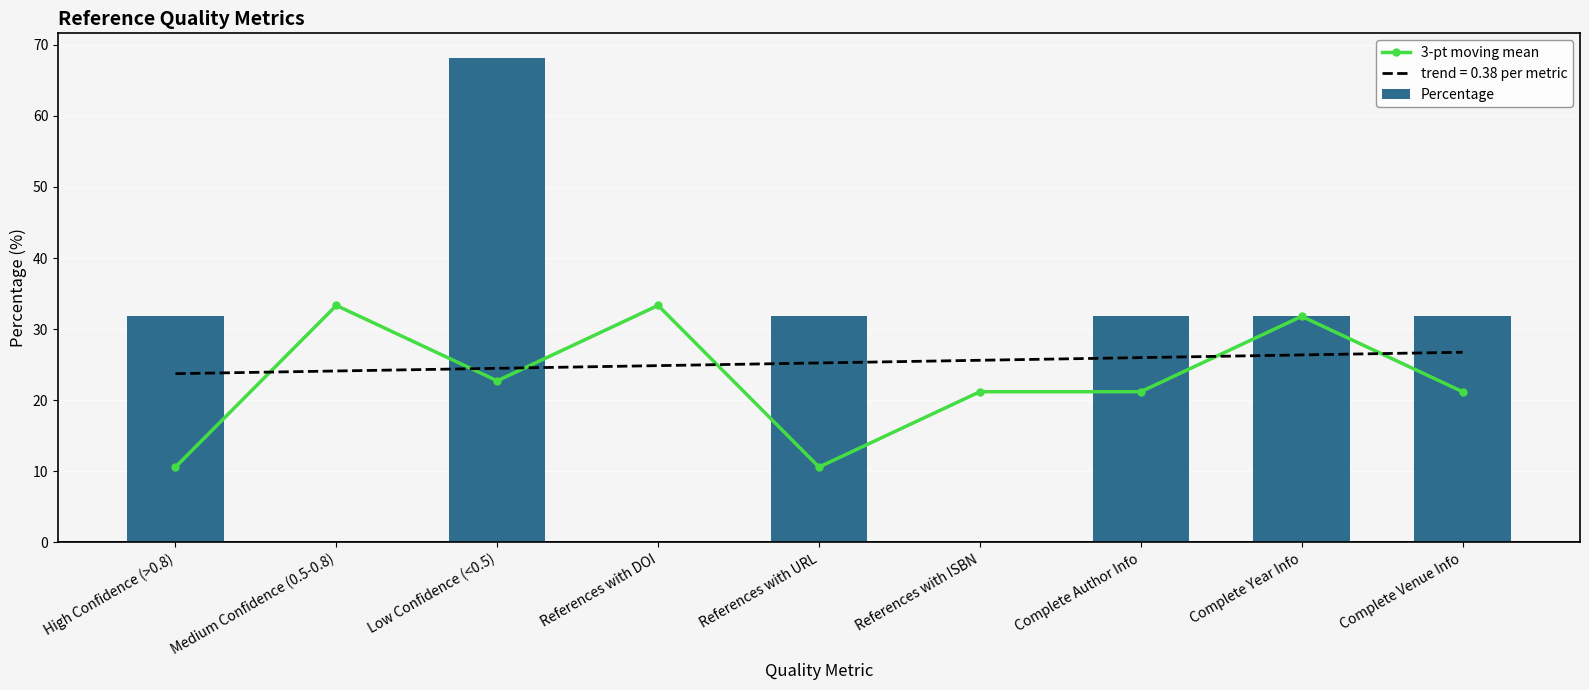

At how many categories does at least one series exceed 62?

1